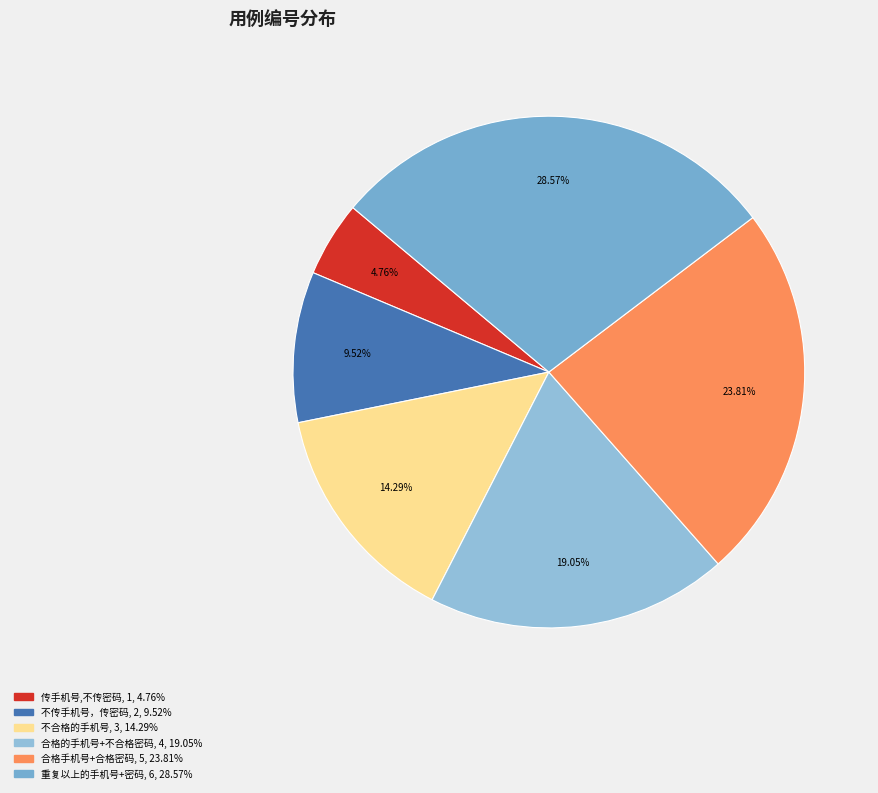

Is it true that 重复以上的手机号+密码 is 35% of the pie?

False